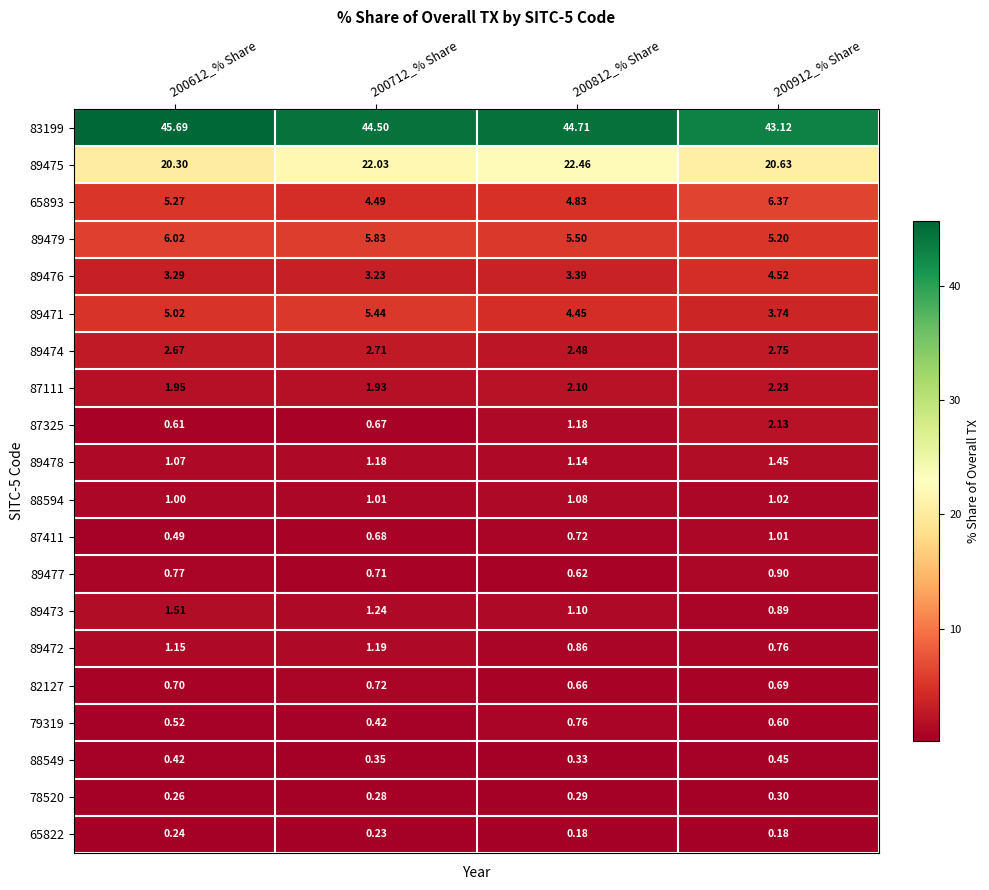

How many distinct data groups are displayed?

20